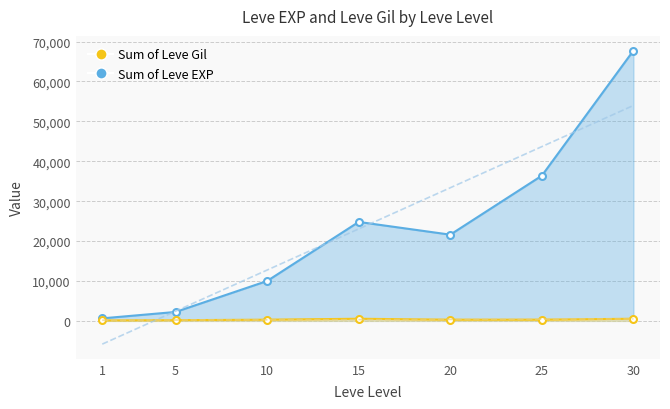

The value of Sum of Leve EXP at 15 is 11090. True or false?

False